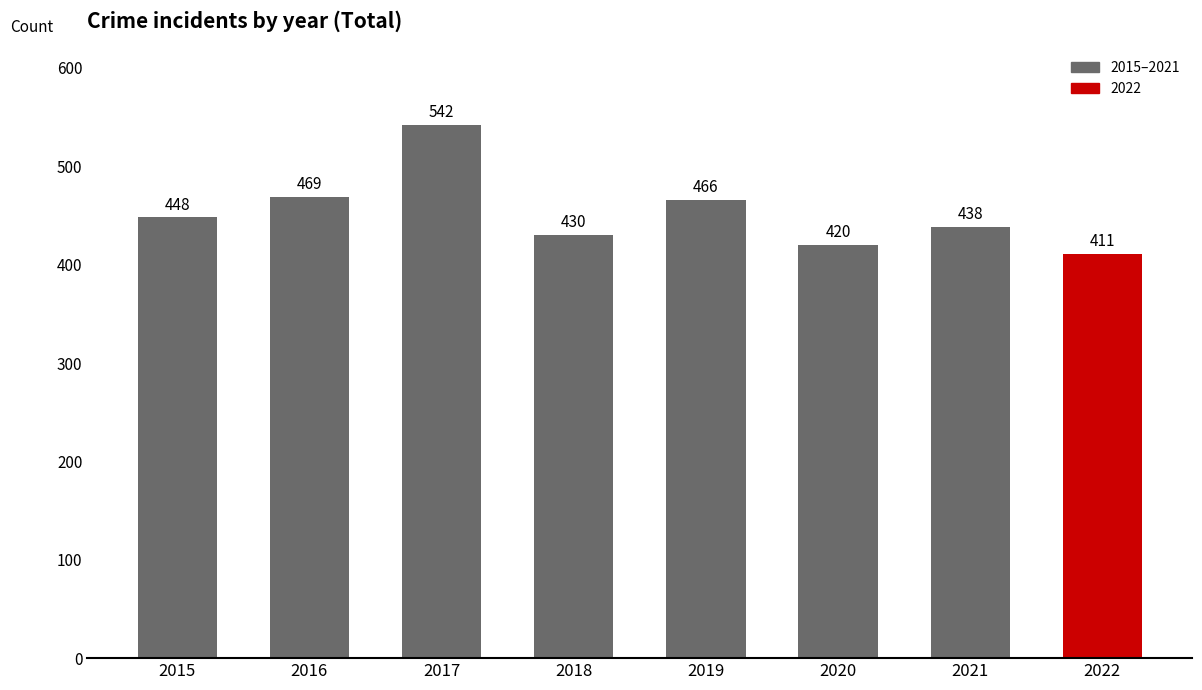

The chart shows a value of 448 at 2015. True or false?

True